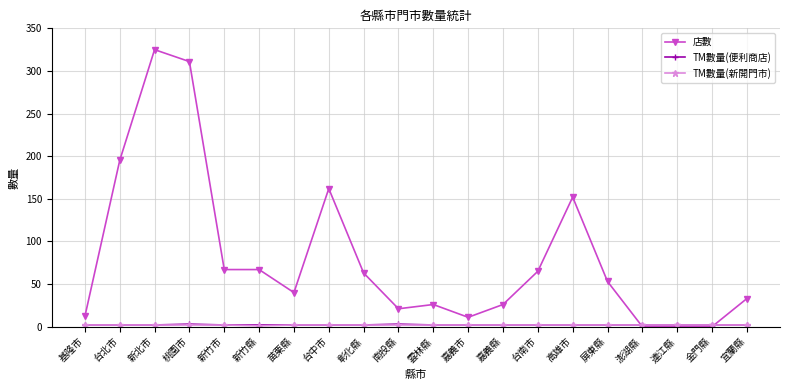

How many distinct data groups are displayed?

3